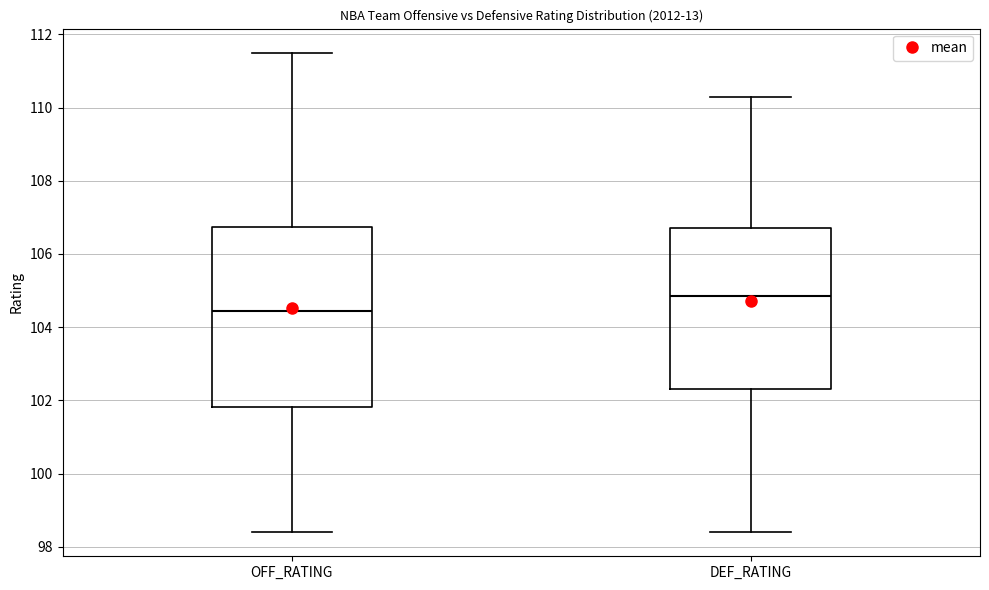

Reading left to right, read every box against the y-axis: the position of its median line, the range the box covers, and the ends of its whiskers. The values are not printed on the chart, so give them approximately, as read against the axis.

OFF_RATING: median 104.4, box 101.8 to 106.8, whiskers 98.4 to 111.6
DEF_RATING: median 104.8, box 102.4 to 106.8, whiskers 98.4 to 110.4